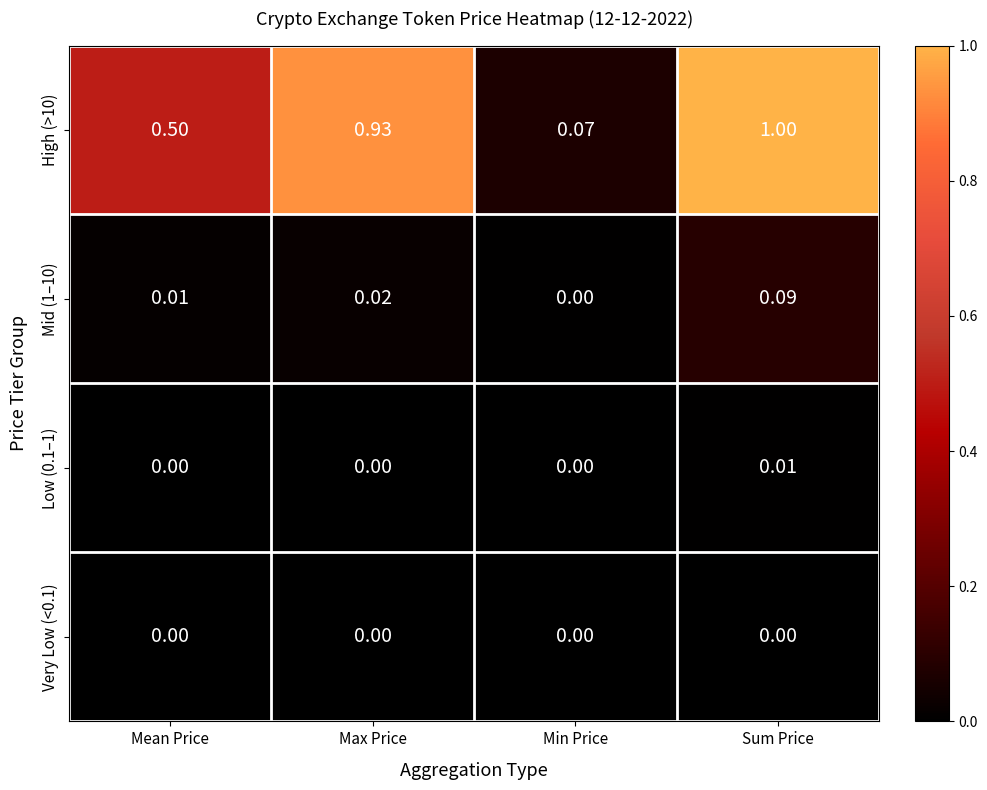

Is the value of High (>10) at Sum Price greater than the value of Very Low (<0.1) at Max Price?

Yes